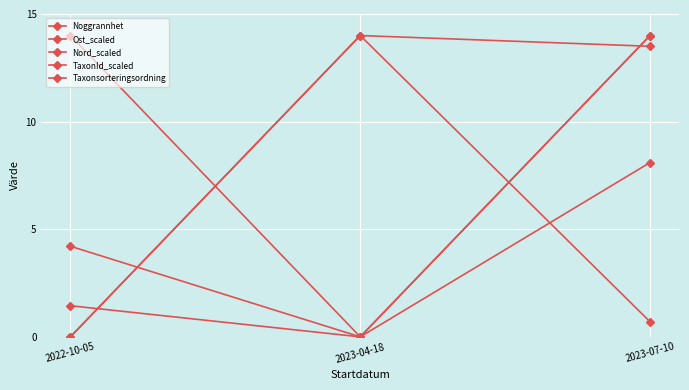

Rank the series at 2023-04-18 from lowest to highest value.

Ost_scaled, Nord_scaled, Taxonsorteringsordning, Noggrannhet, TaxonId_scaled